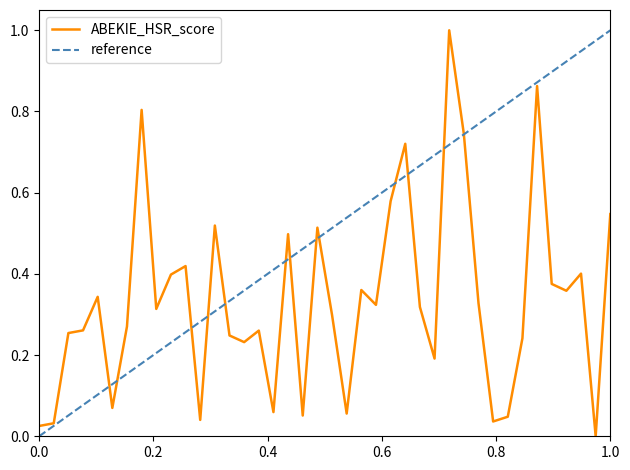

What is the highest value of the ABEKIE_HSR_score series?

1.0